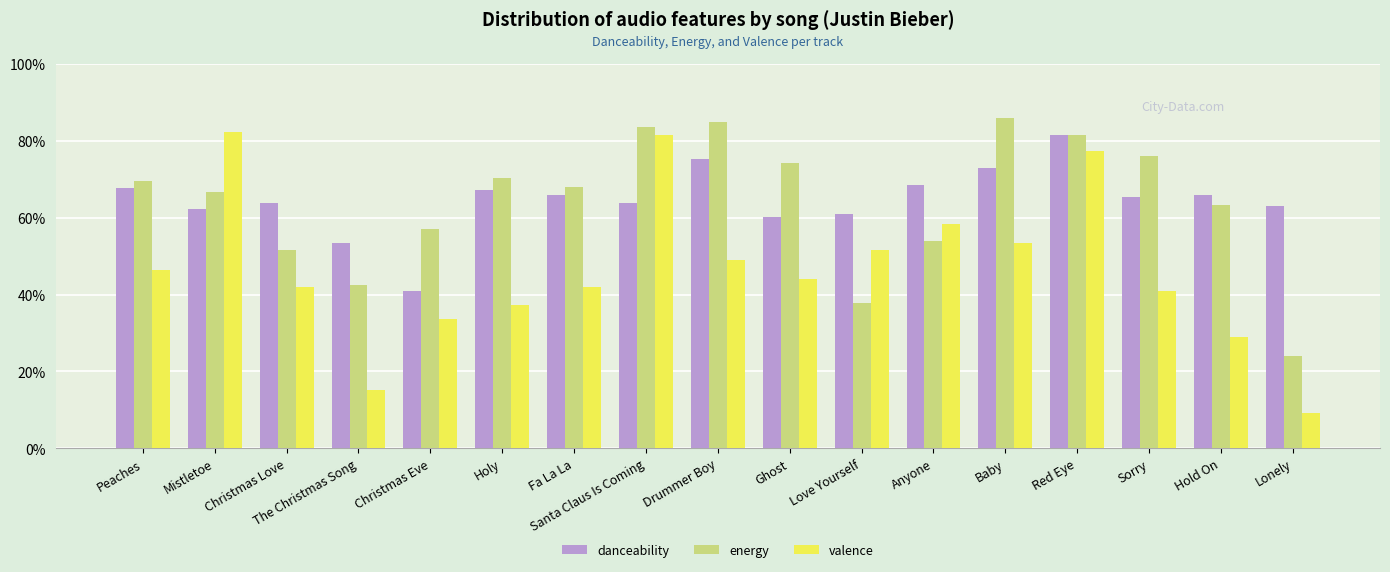

The value of danceability at Drummer Boy is 0.3. True or false?

False